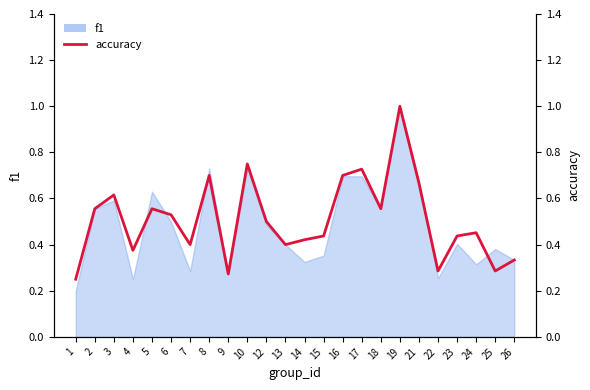

What is the ratio of the value at 6 to the value at 19?

0.5